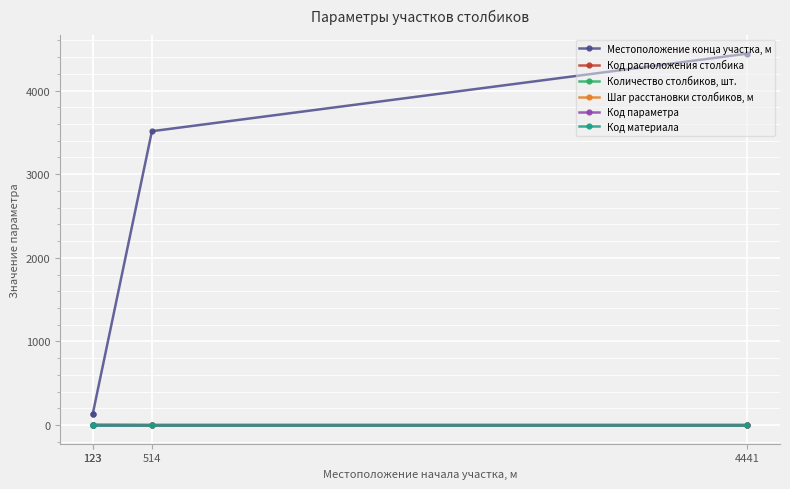

How many data points does each series have?

4